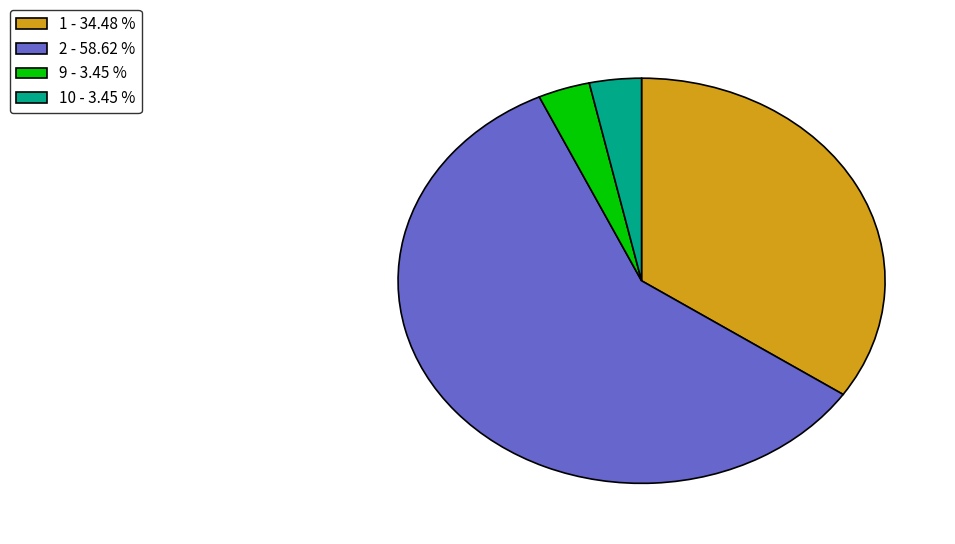

Is there a majority slice in this chart?

Yes